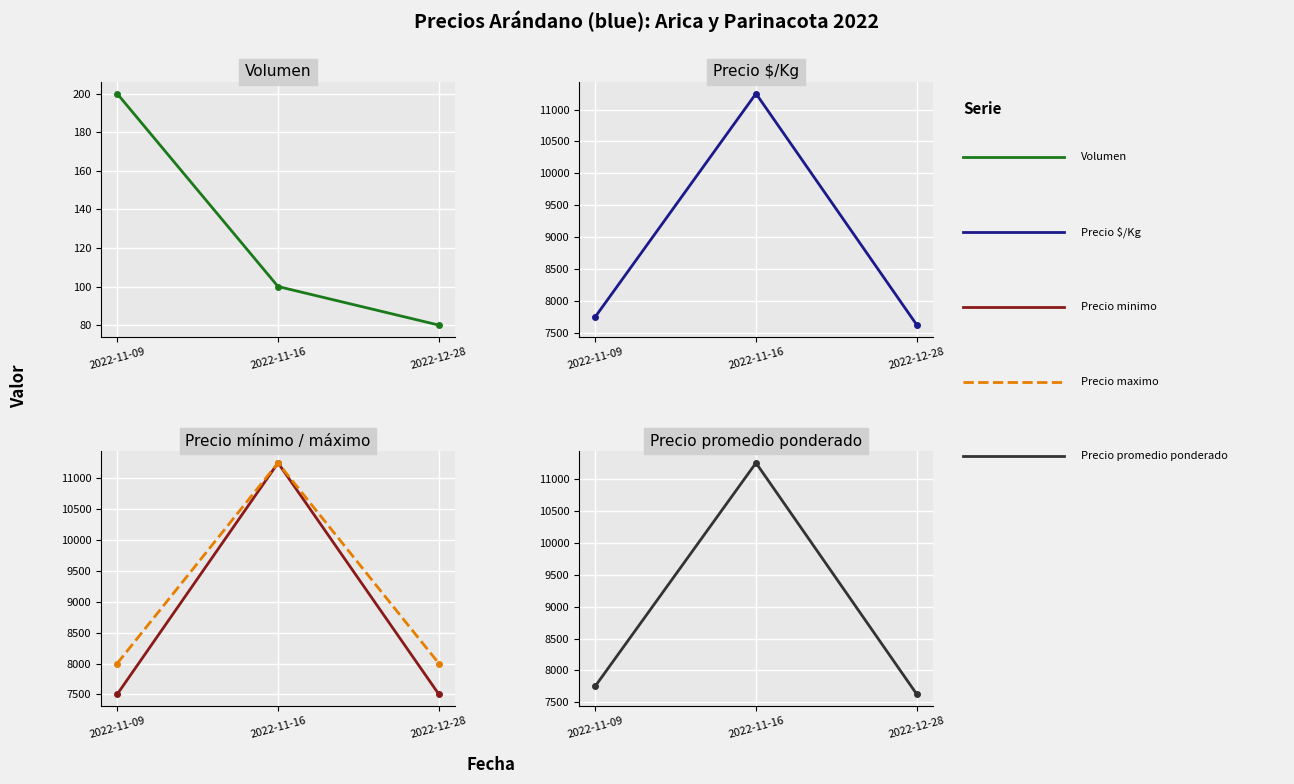

What is the label of the 2nd point from the left?

2022-11-16